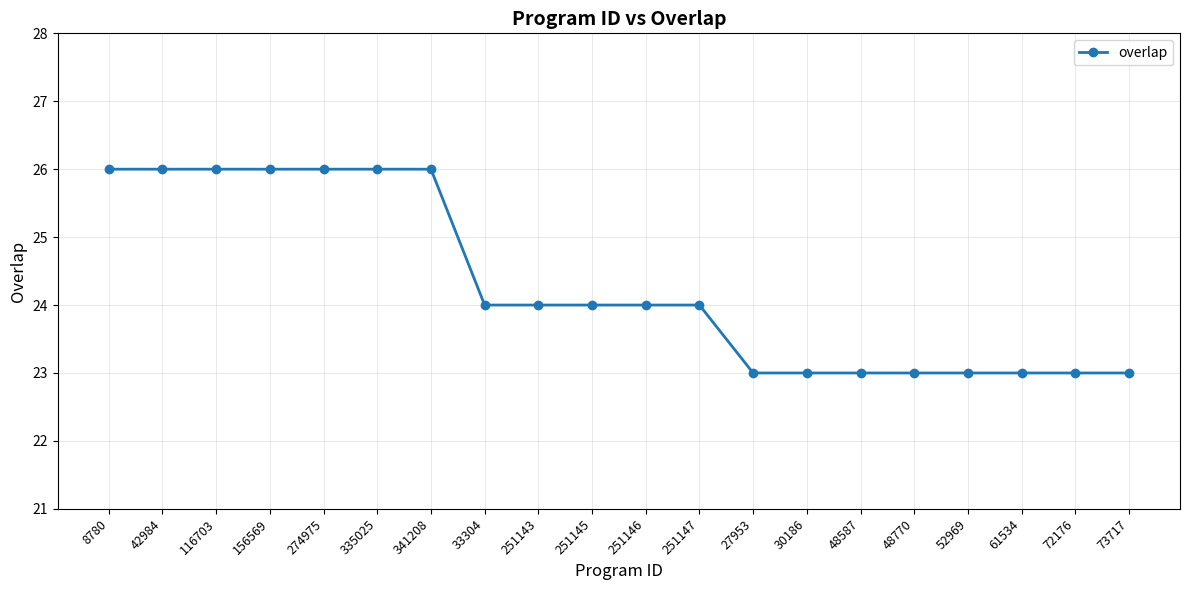

What position from the left is 48587?

15